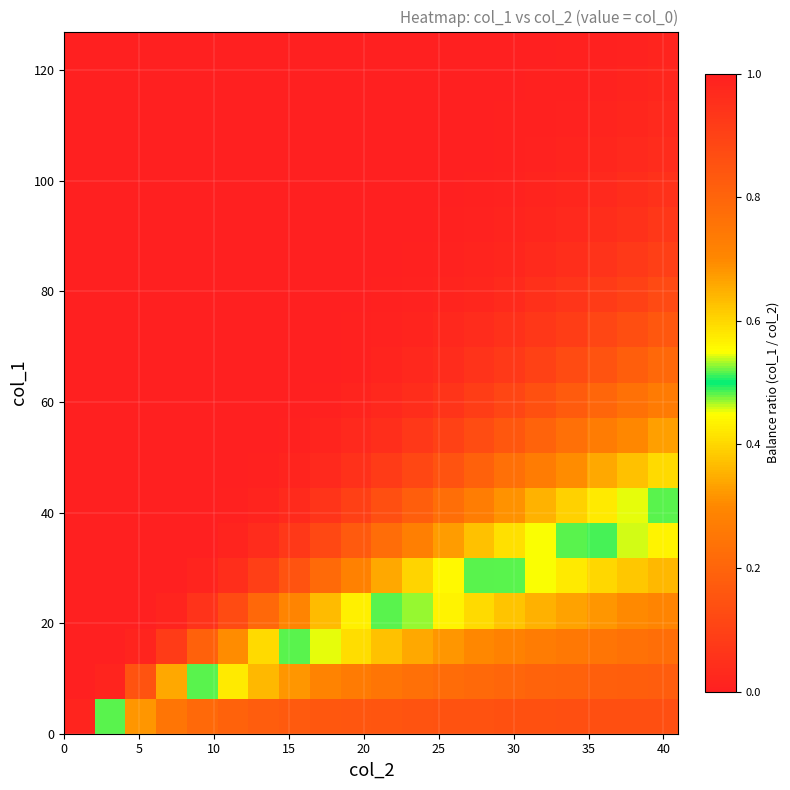

What is the greatest value displayed?

1.0